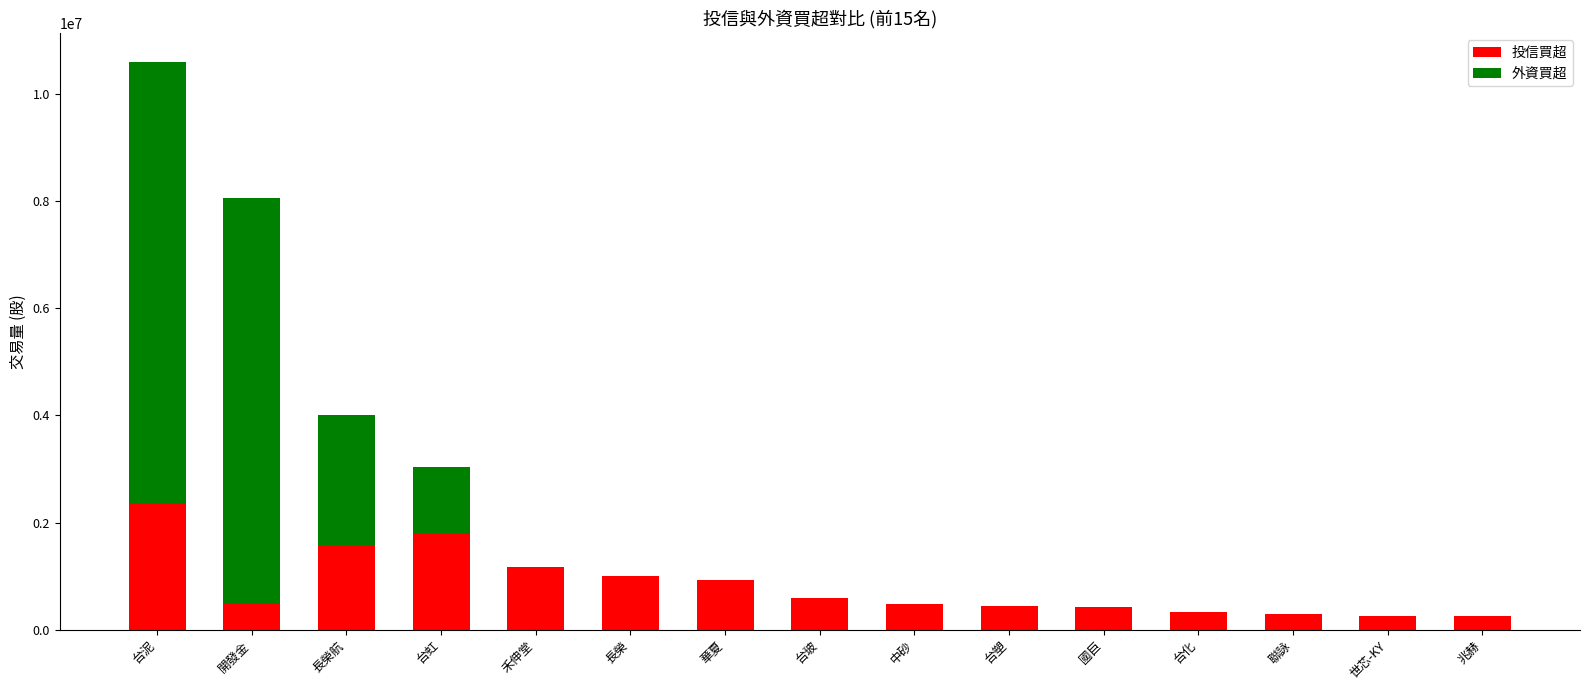

At which label does 投信買超 reach its peak?

台泥